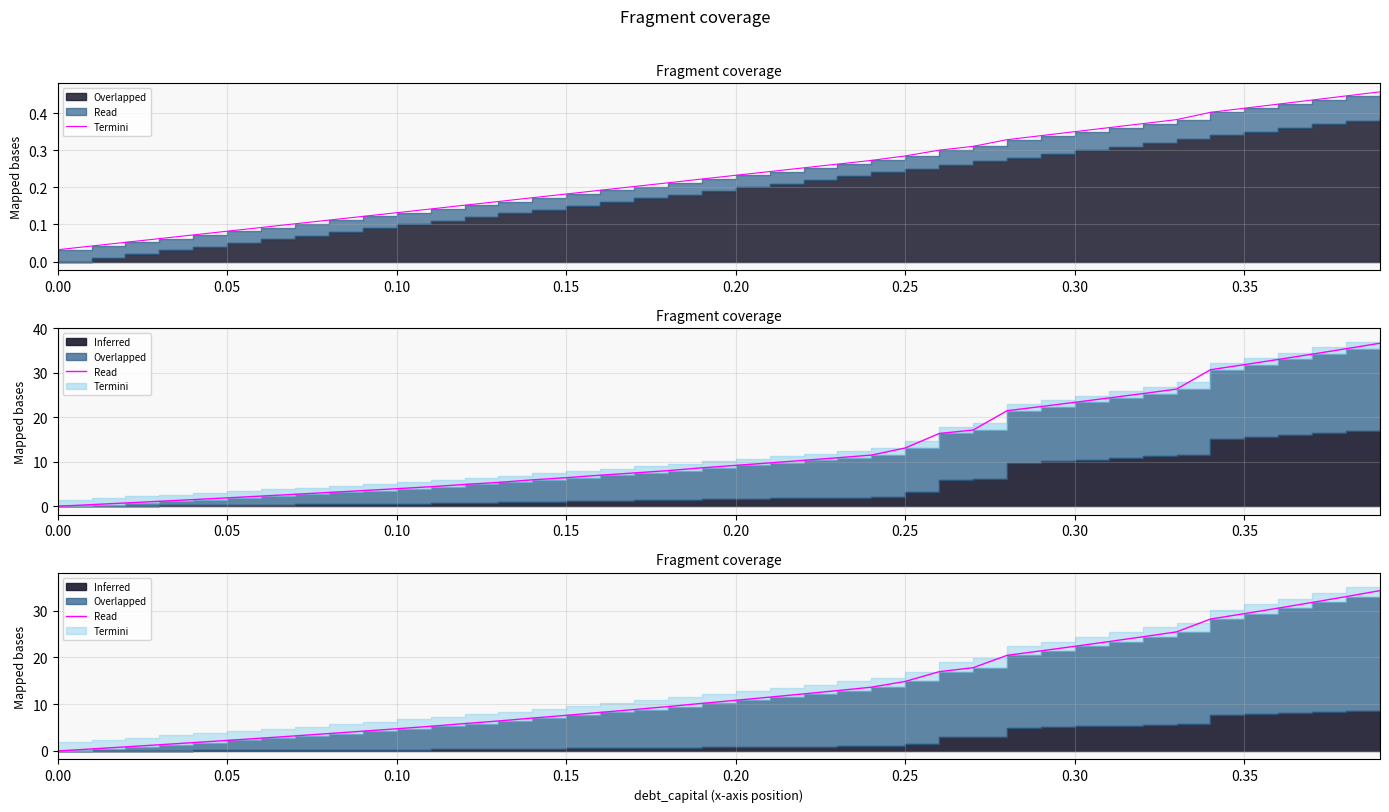

Does the chart have visible grid lines?

Yes